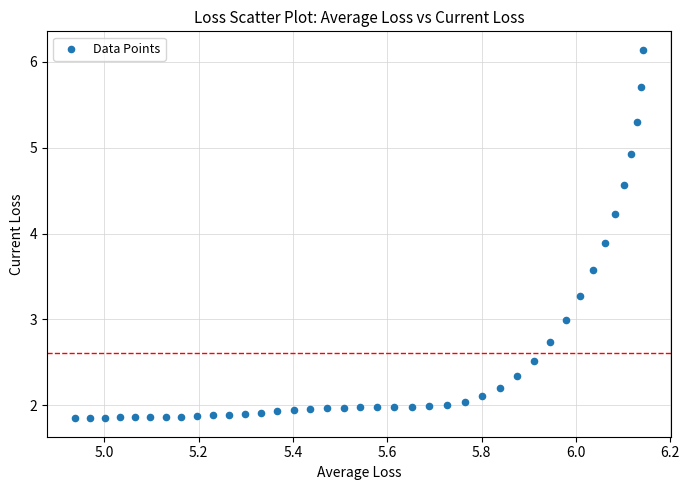

What is the range of X values (max minus min)?

1.2